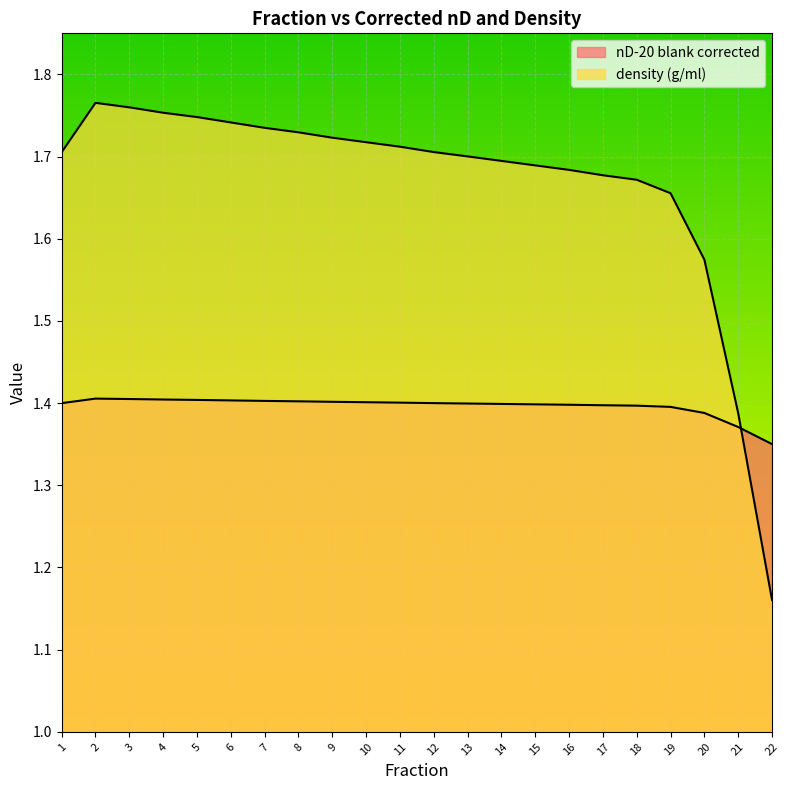

After their last crossing, which series has the higher values: nD-20 blank corrected or density (g/ml)?

nD-20 blank corrected